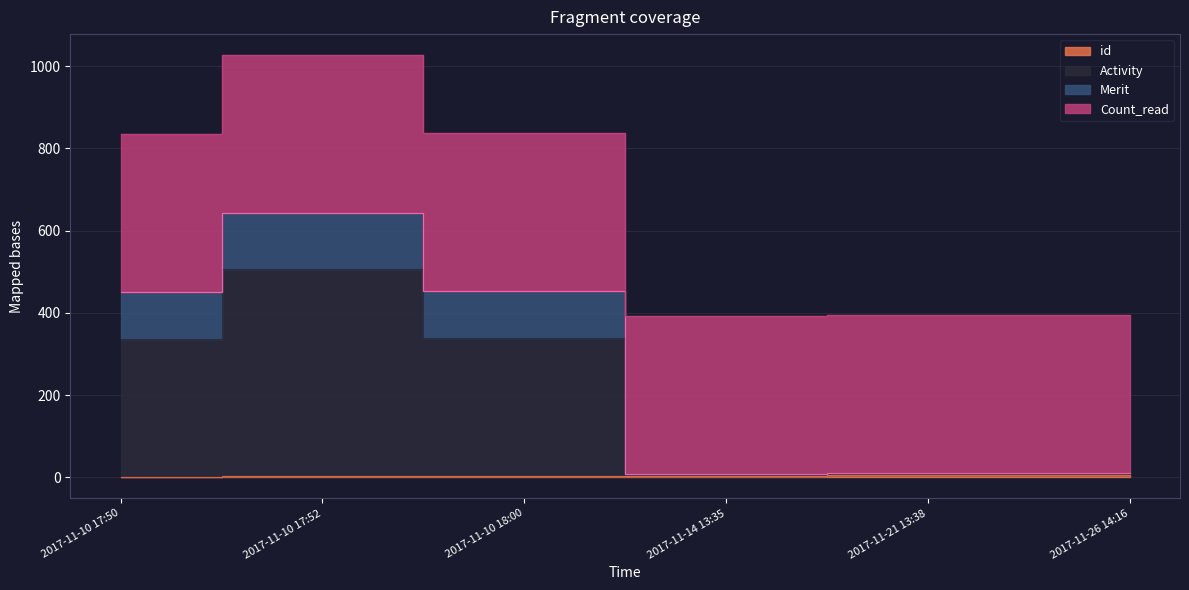

Rank the categories by Activity value from lowest to highest.

2017-11-14 13:35, 2017-11-21 13:38, 2017-11-26 14:16, 2017-11-10 17:50, 2017-11-10 18:00, 2017-11-10 17:52